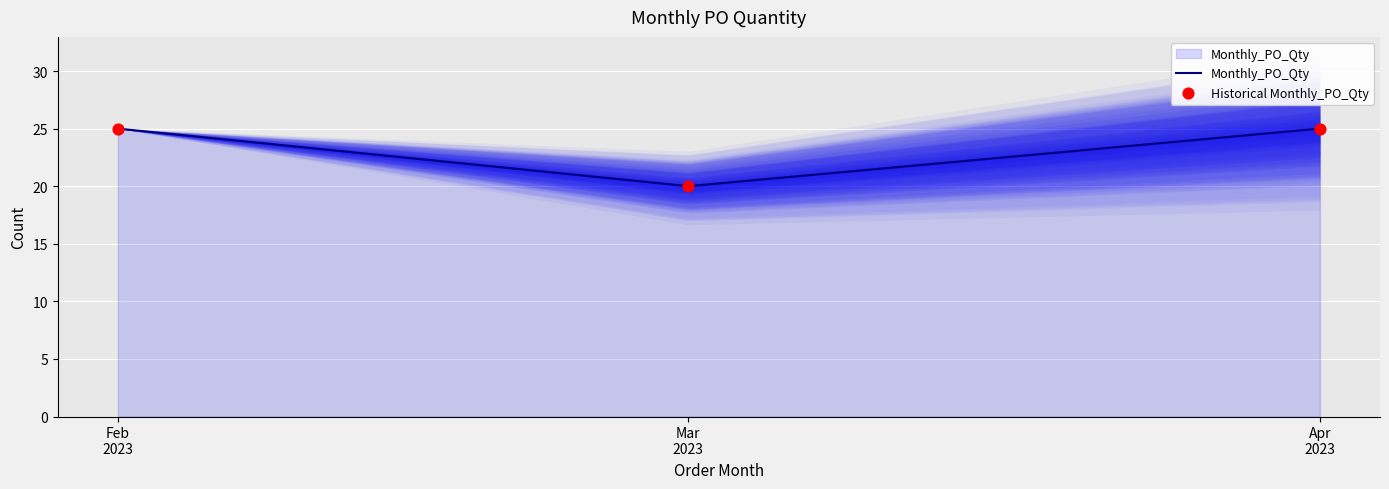

What is the highest value of the Monthly_PO_Qty series?

25.0